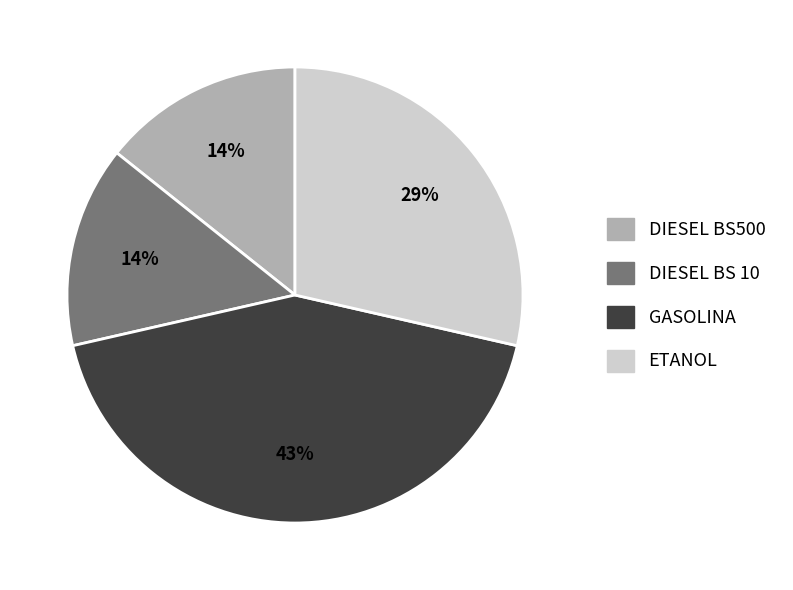

The DIESEL BS500 slice represents 7% of the pie. True or false?

False